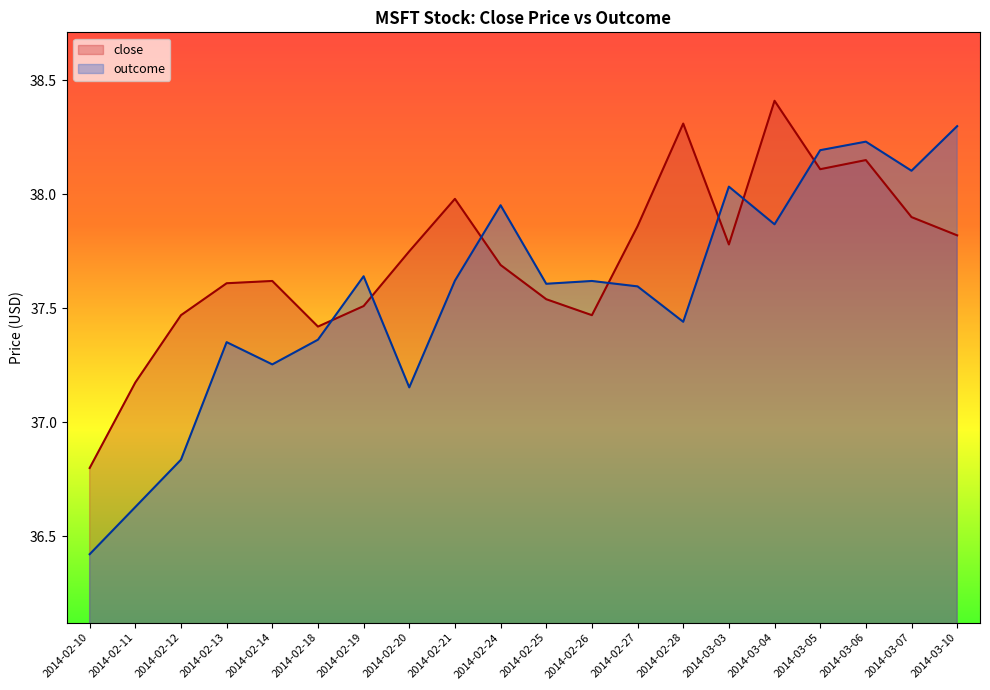

What is the label of the 19th point from the right?

2014-02-11